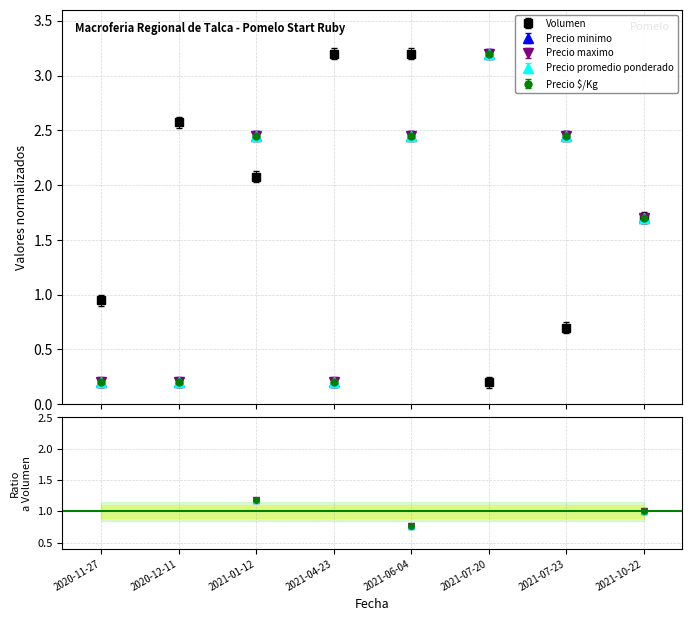

What is the sum of all Precio $/Kg values?

12.8